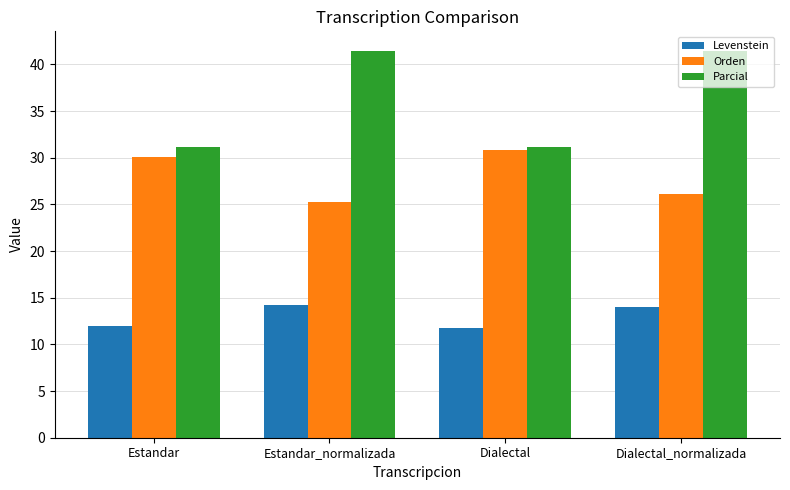

What is the minimum value shown in the chart?

11.8